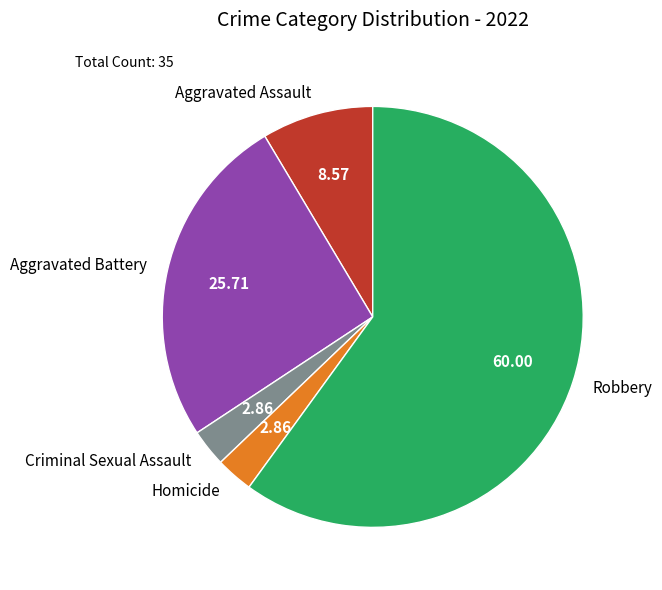

True or false: Aggravated Assault accounts for 9% of the total.

True